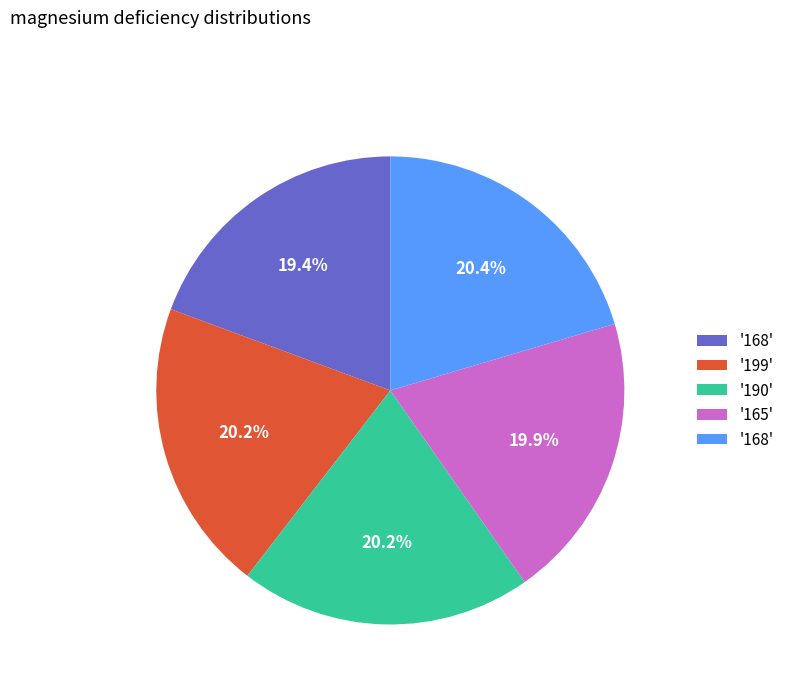

Is there a majority slice in this chart?

No